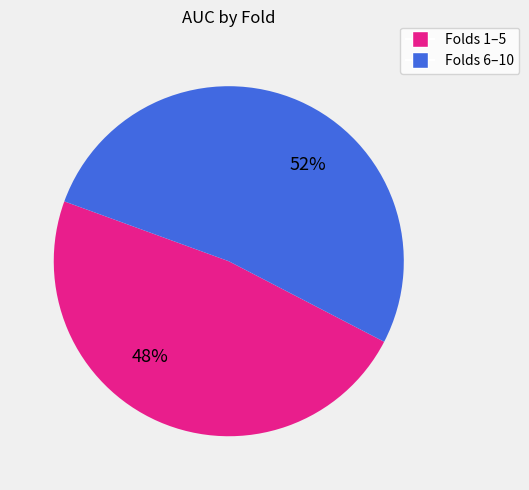

Is there a majority slice in this chart?

Yes